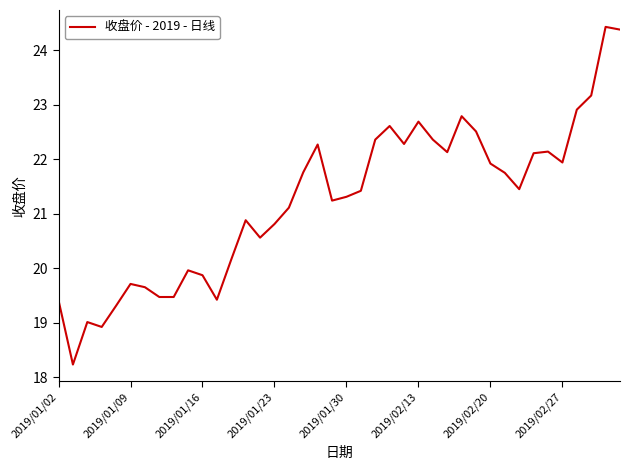

What is the greatest value displayed?

24.4